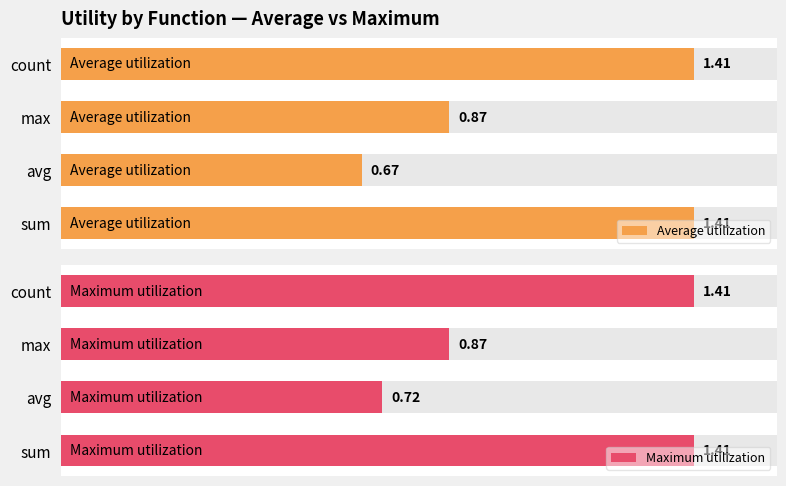

What is the sum of all Average utilization values?

4.4